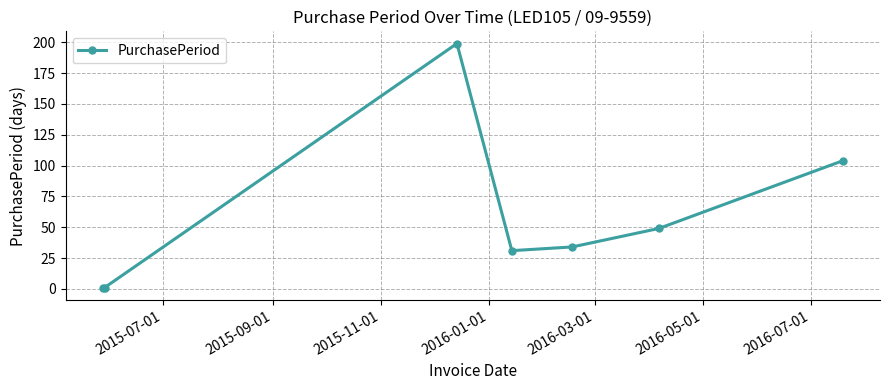

How many points are higher than both their immediate neighbors (excluding endpoints)?

1